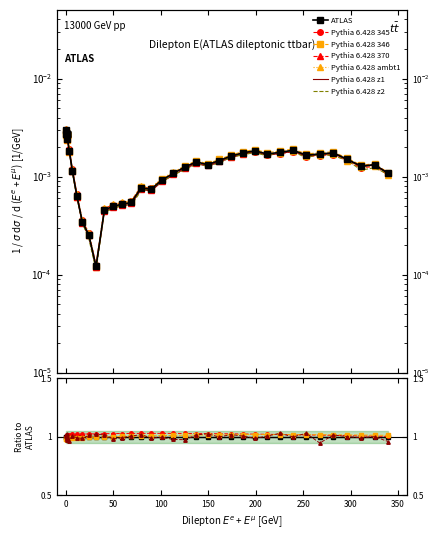

What is the sum of all values?

0.1